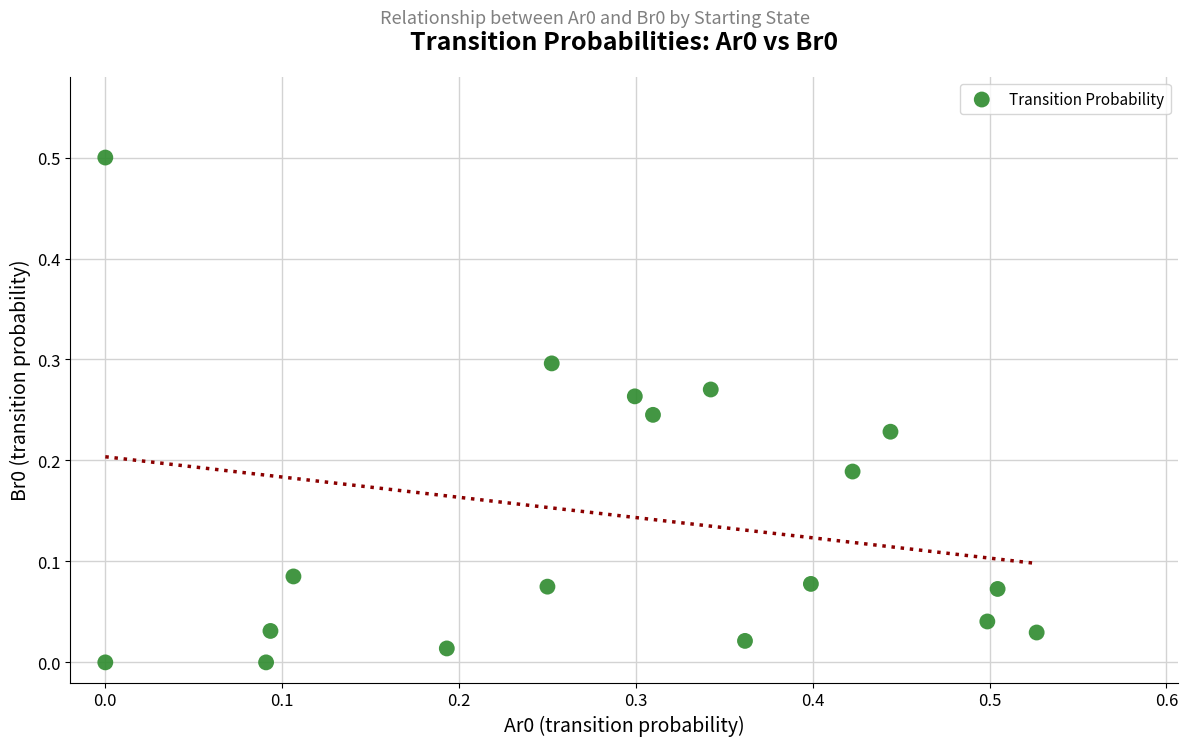

What is the range of X values (max minus min)?

0.5